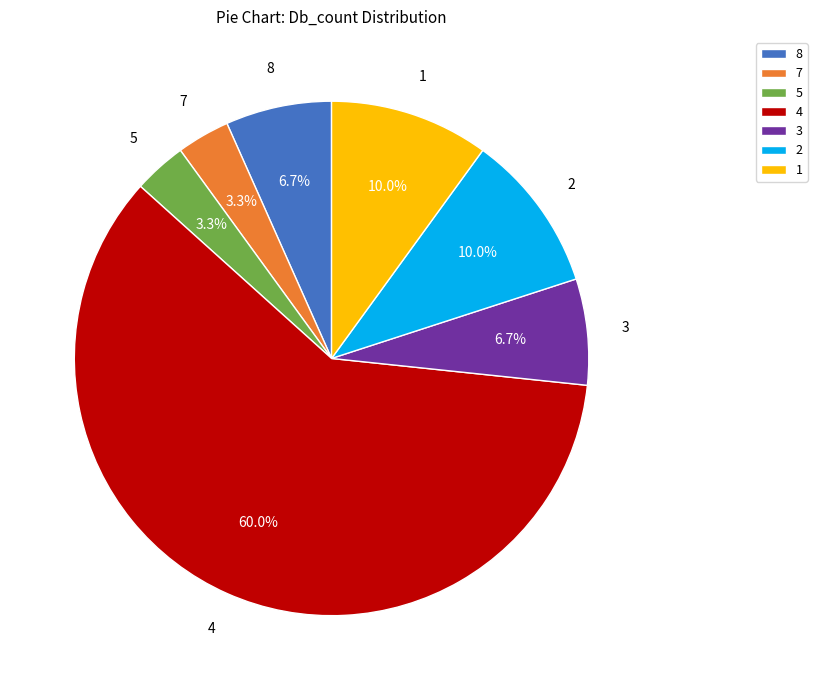

Between 5 and 3, which is larger?

3